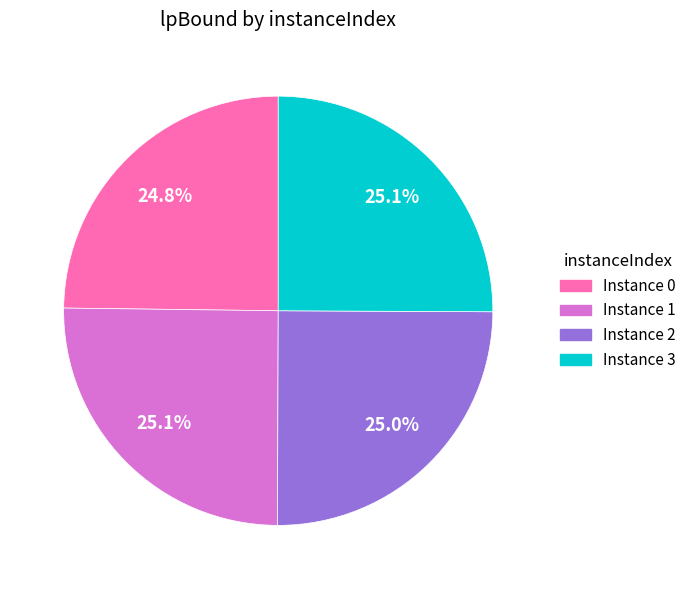

Is there a majority slice in this chart?

No